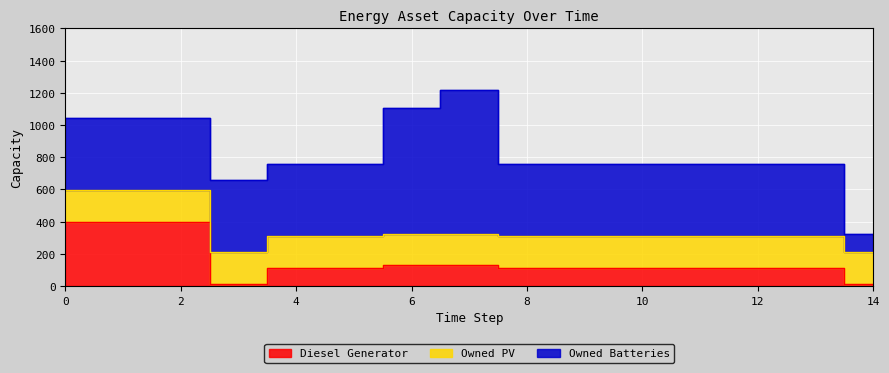

Between 3 and 6, which is larger?

6